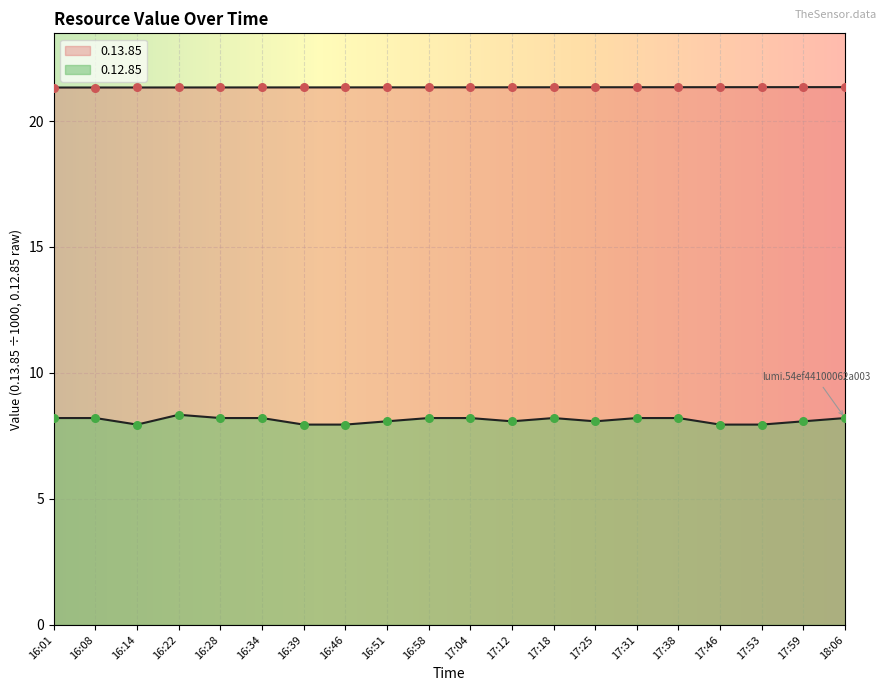

What are all the series names shown in the legend?

0.12.85, 0.13.85